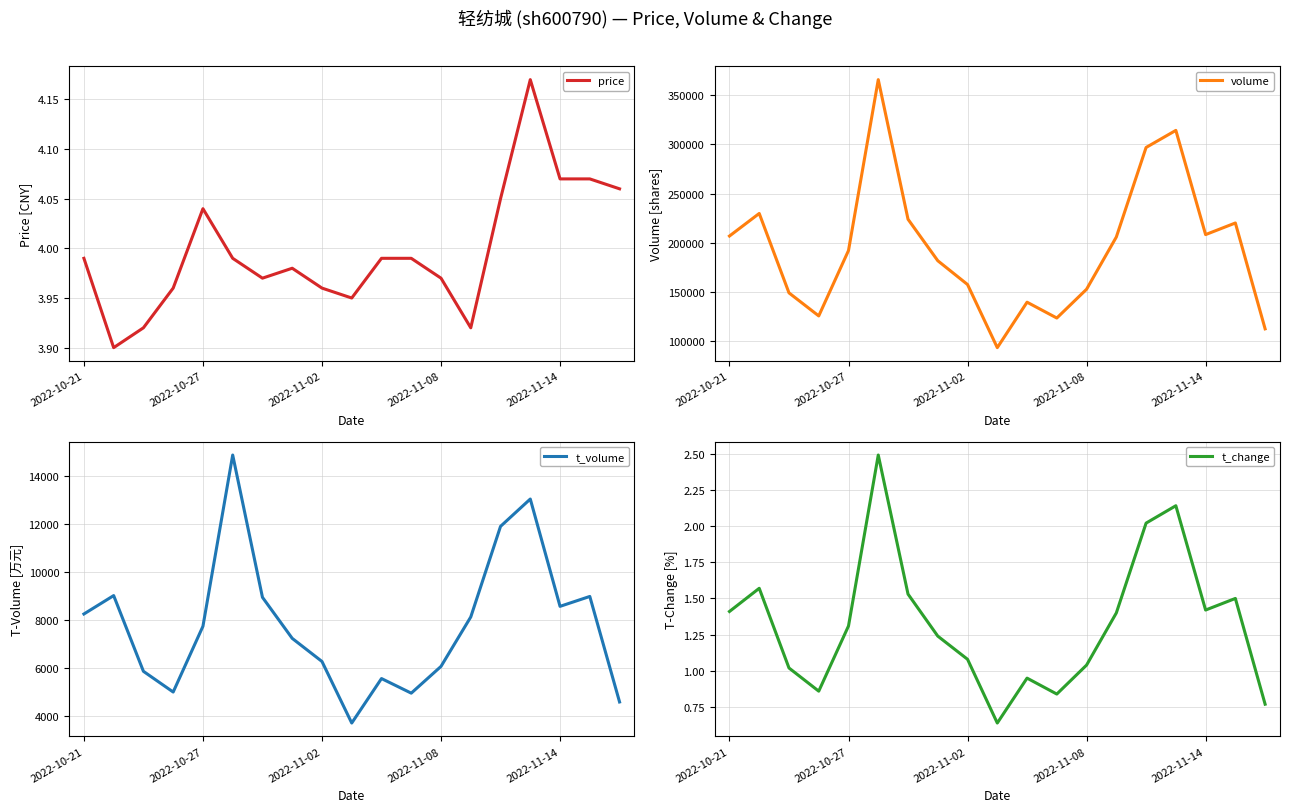

How many data points in volume are less than 192146?

9